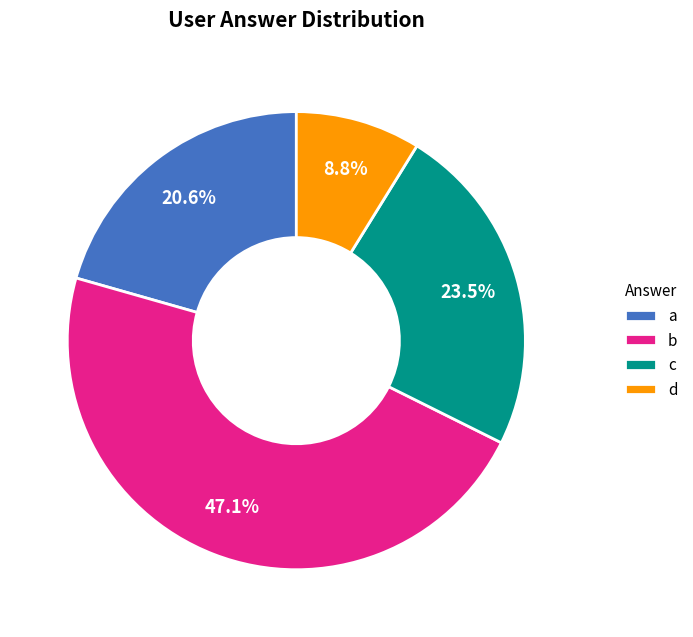

Between a and b, which is larger?

b